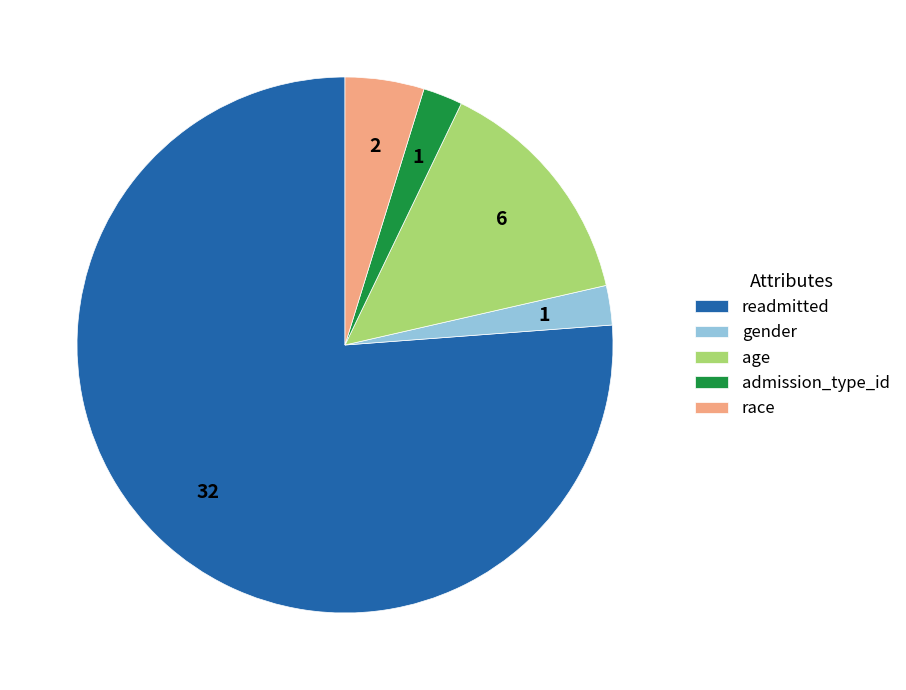

What is the largest slice in the pie chart?

readmitted